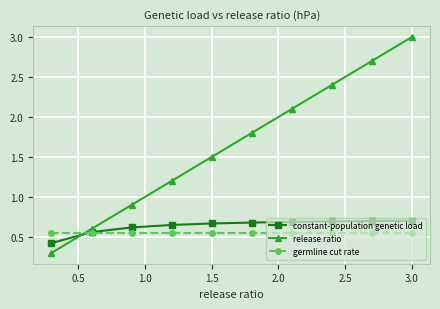

Which series has the largest total across all categories?

release ratio